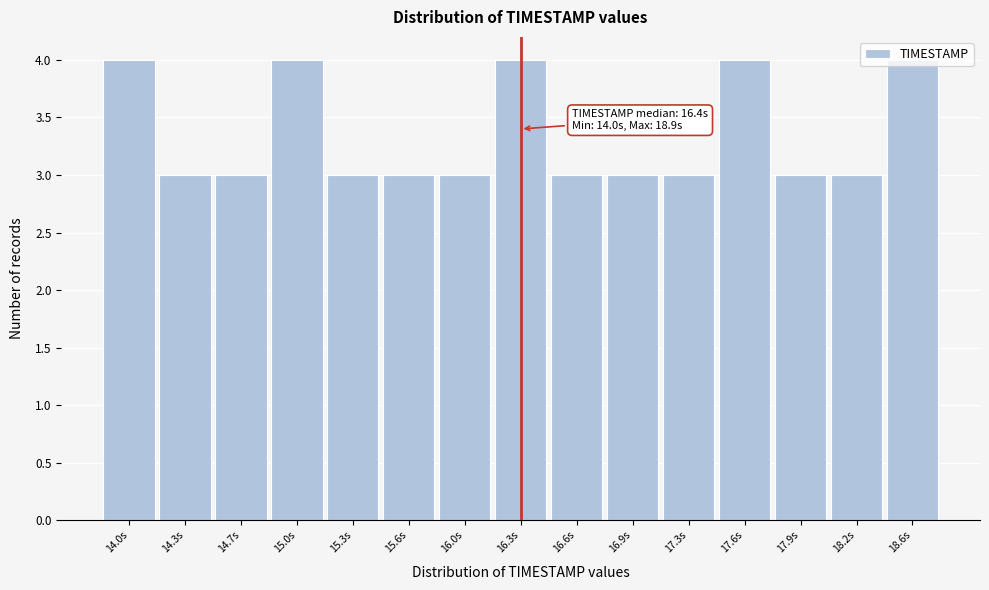

What position from the left is 15.3s?

5